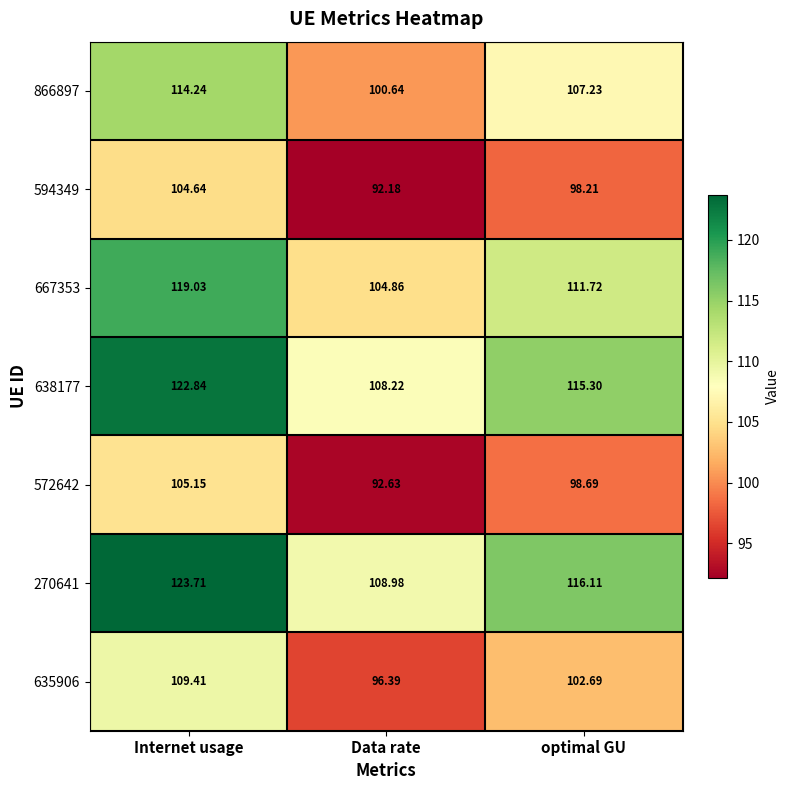

List the labels in order of 270641 value, largest first.

Internet usage, optimal GU, Data rate